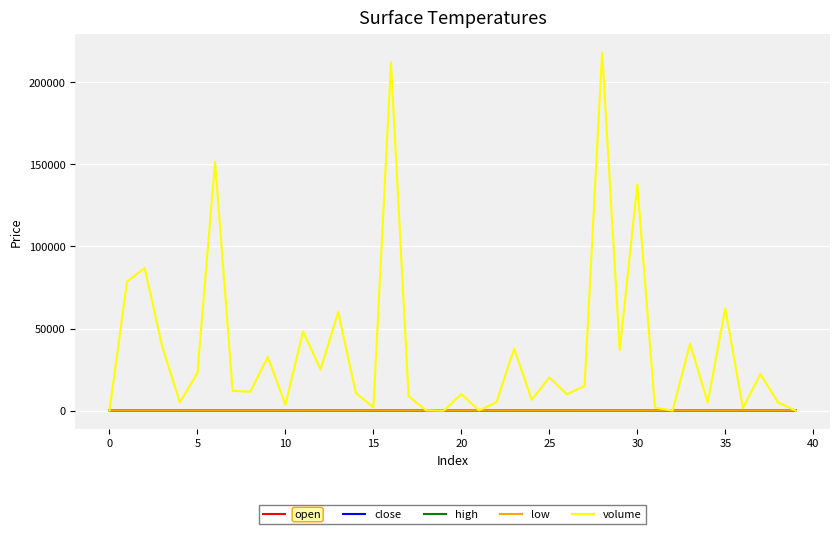

Which series has the largest total across all categories?

volume